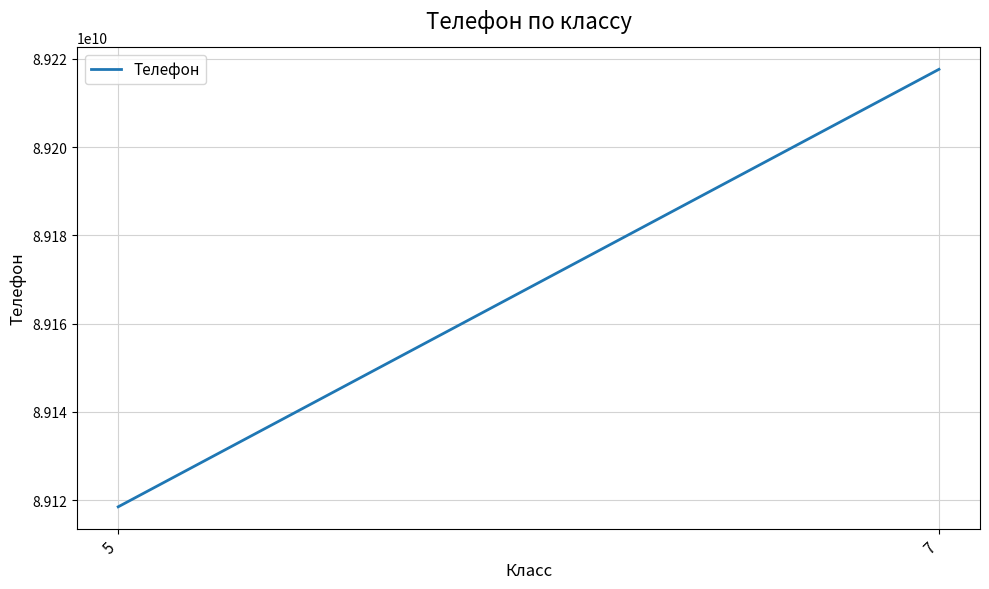

The value at 7 is 149901000017. True or false?

False